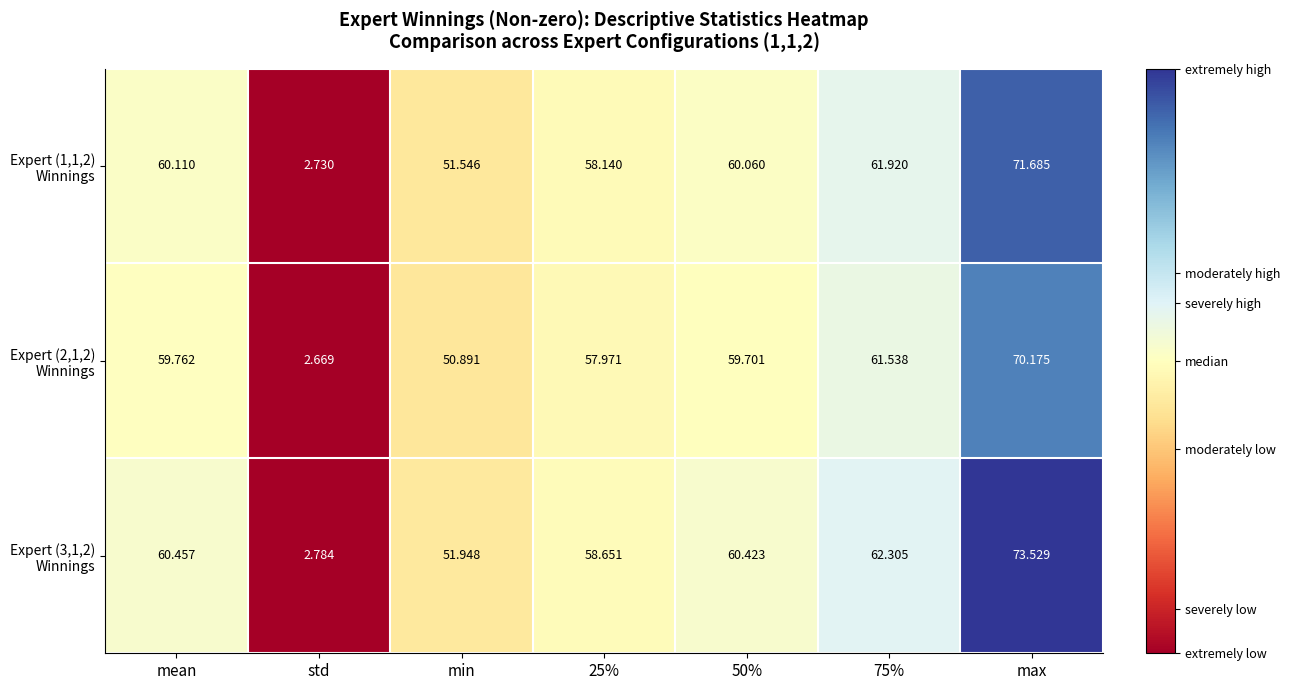

At which category is the sum across all series the highest?

max